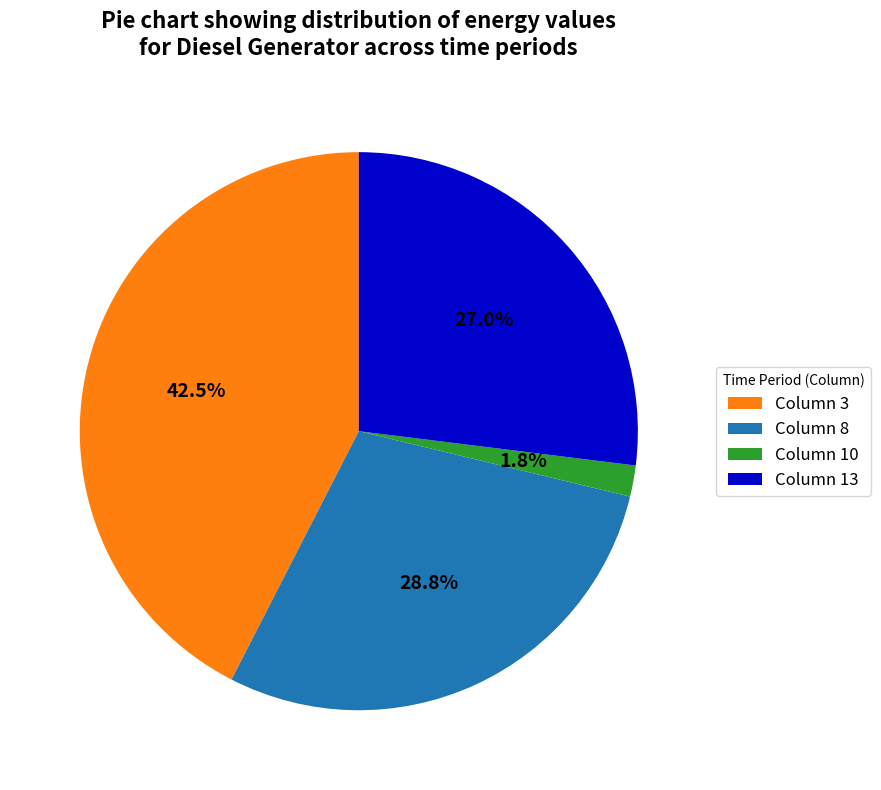

To the nearest percent, what is the difference between the largest and smallest slice percentages?

41%